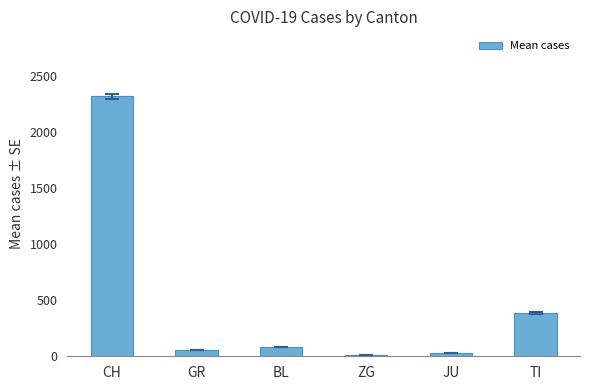

The chart shows a value of 28.3 at JU. True or false?

True